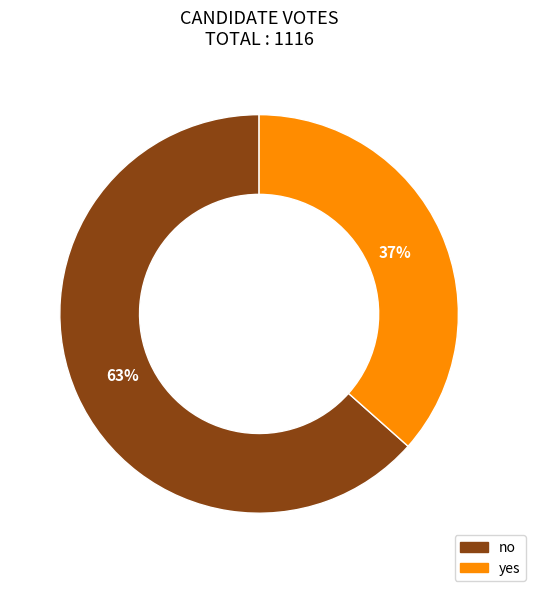

Is the sum of no and yes greater than half?

Yes